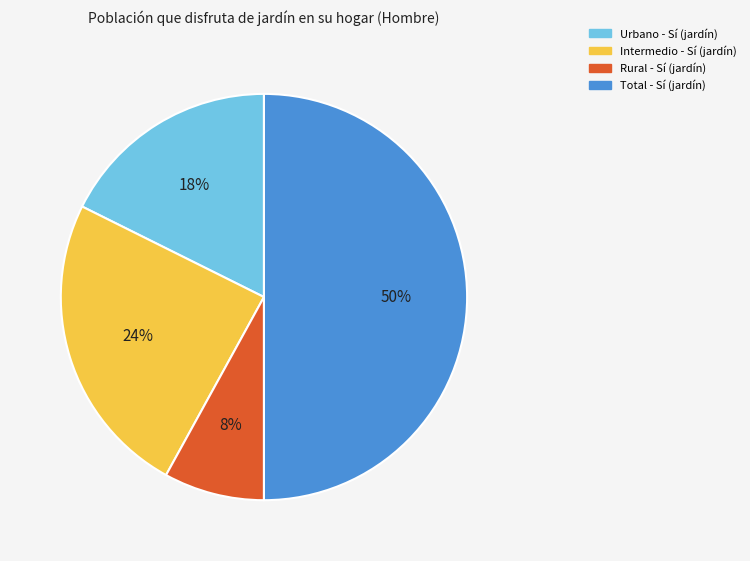

To the nearest percent, what is the difference between the largest and smallest slice percentages?

42%